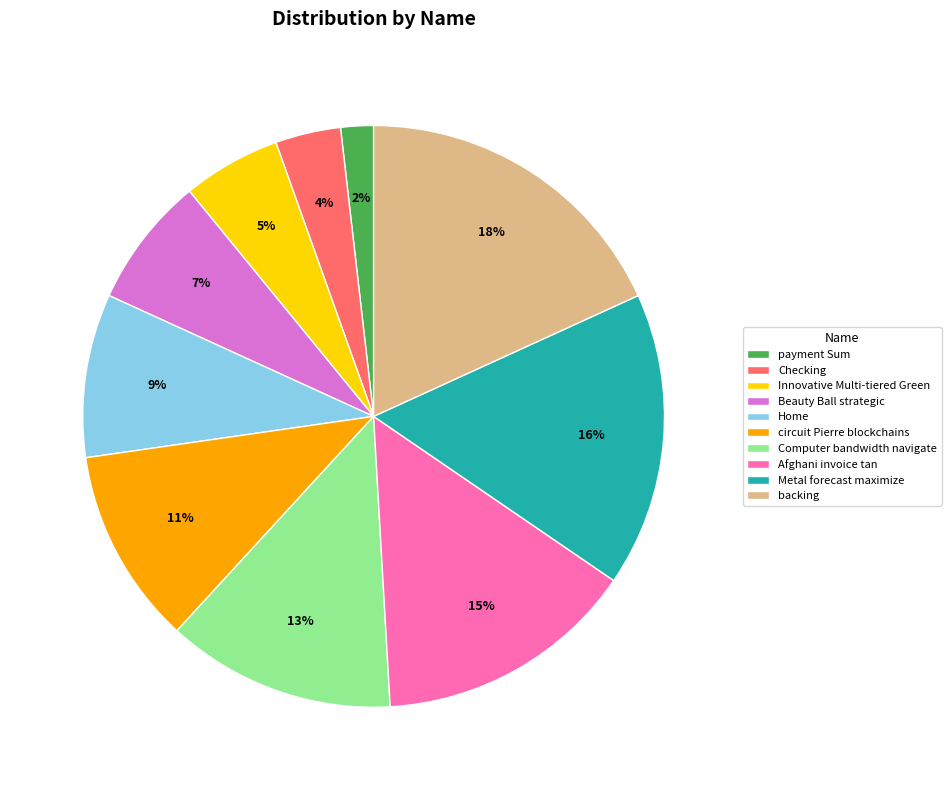

Approximately how many times larger is the value at Computer bandwidth navigate compared to Metal forecast maximize?

0.8